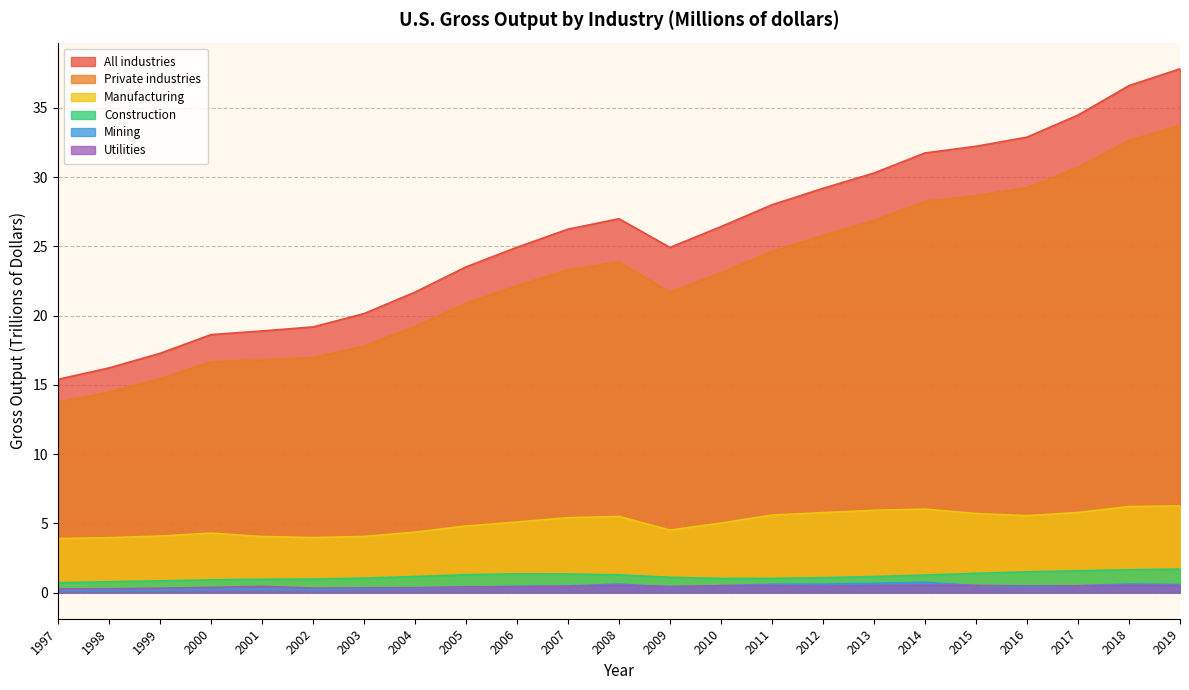

Is the value of Construction at 2001 greater than the value of Mining at 2014?

Yes